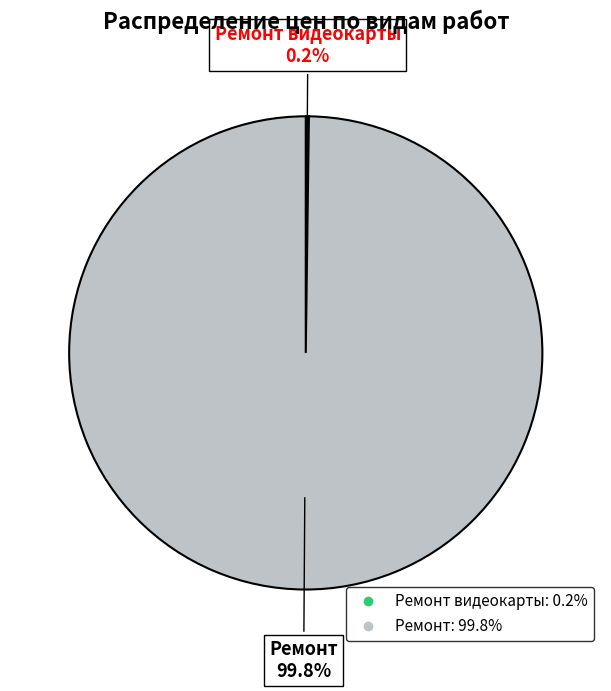

Is there any slice that represents more than half of the pie?

Yes